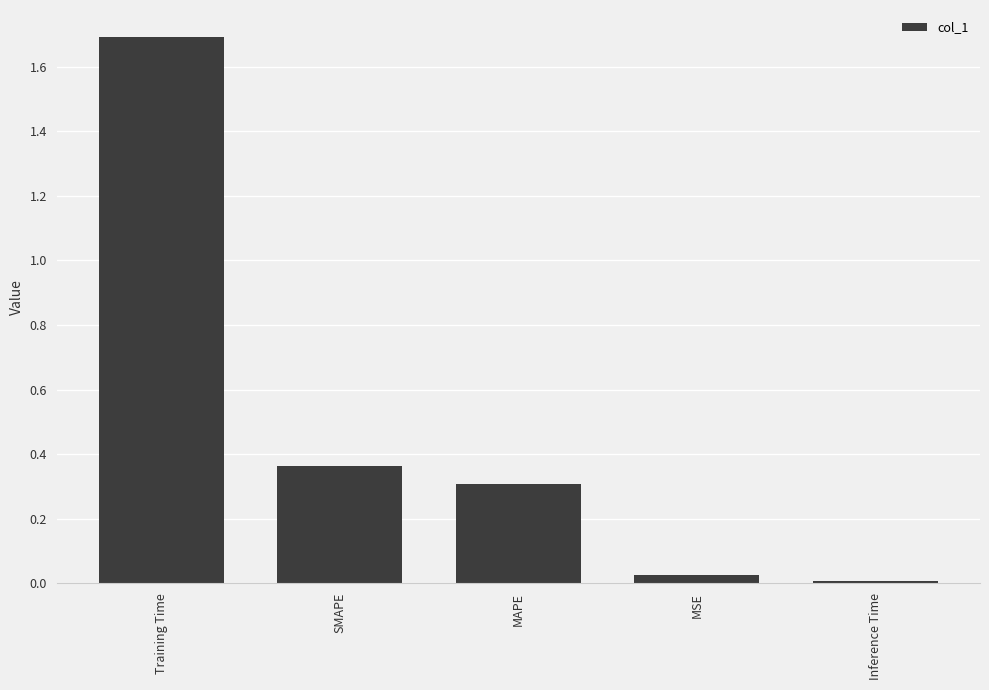

List the labels in order of value, smallest first.

Inference Time, MSE, MAPE, SMAPE, Training Time